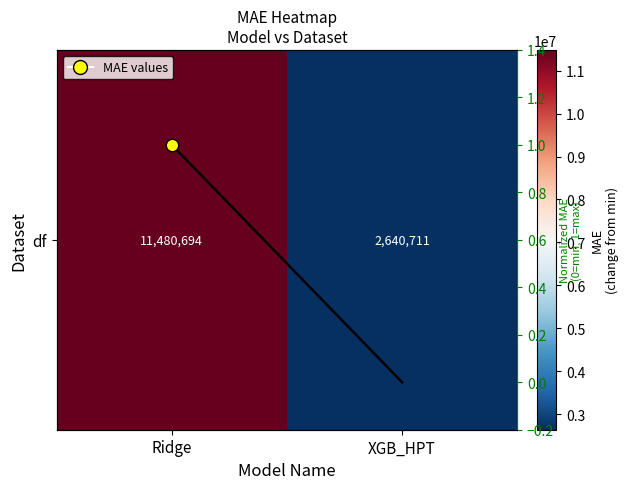

Rank the categories by value from highest to lowest.

Ridge, XGB_HPT